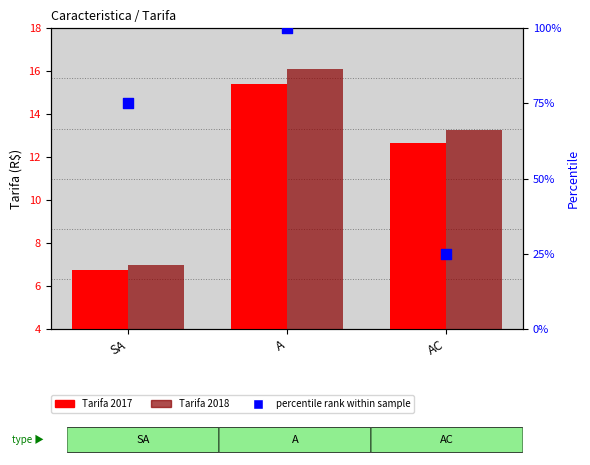

Which series has the largest total across all categories?

percentile rank within sample